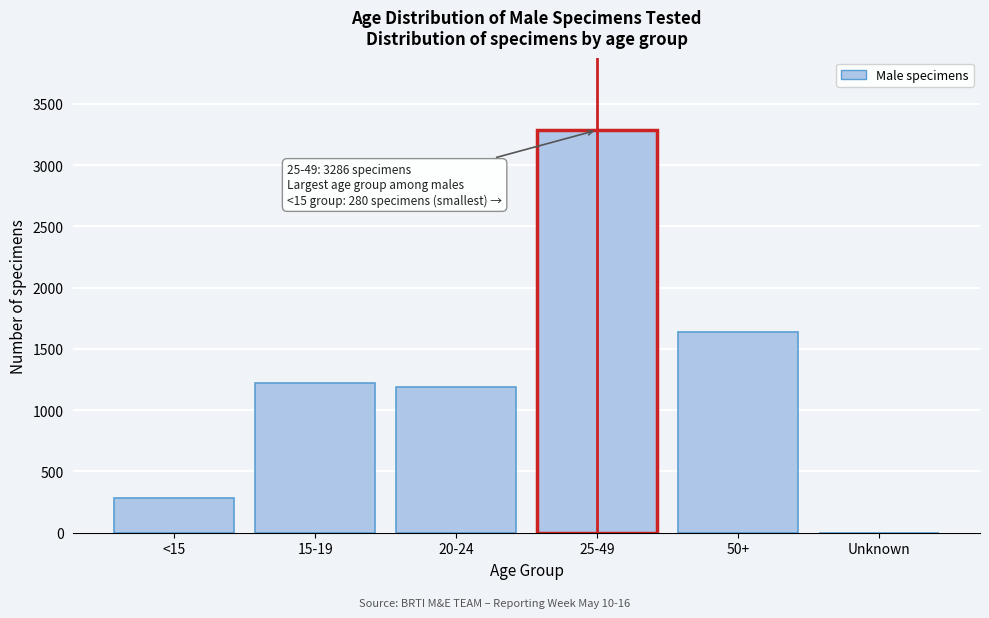

Reading left to right, extract all data points from this chart.

<15=280	15-19=1222	20-24=1193	25-49=3286	50+=1637	Unknown=0